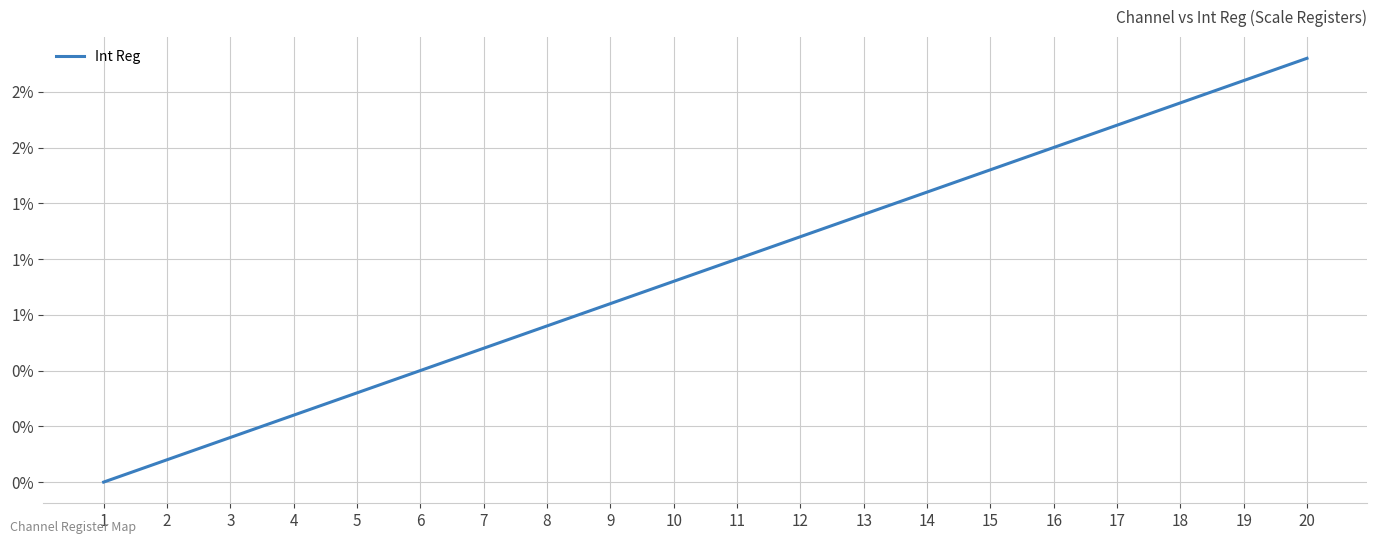

What is the difference between the values at 3 and 14?

1.1